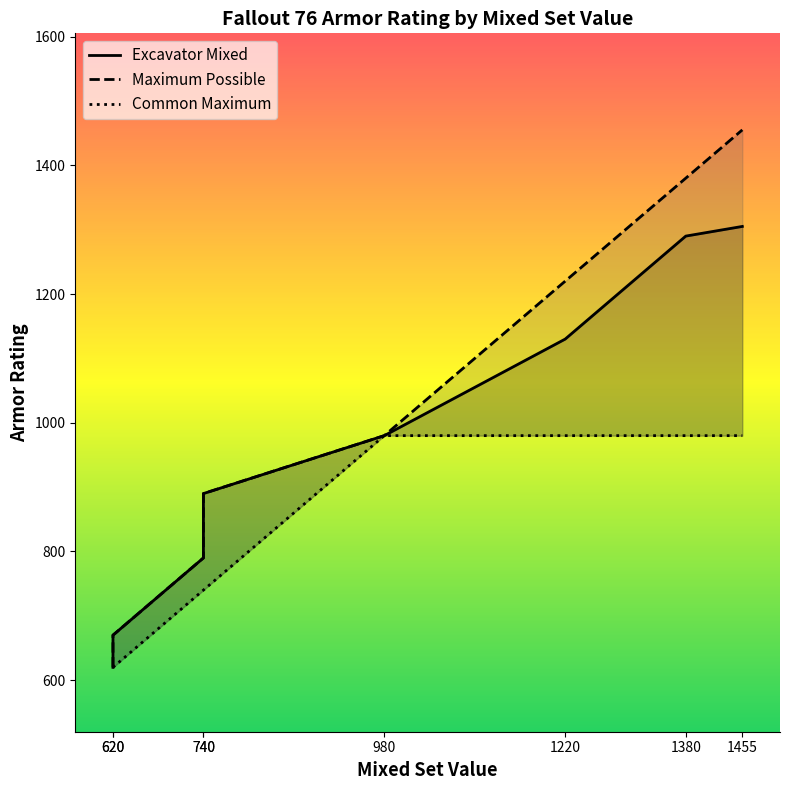

Is it true that Common Maximum equals 592 at 1455?

False